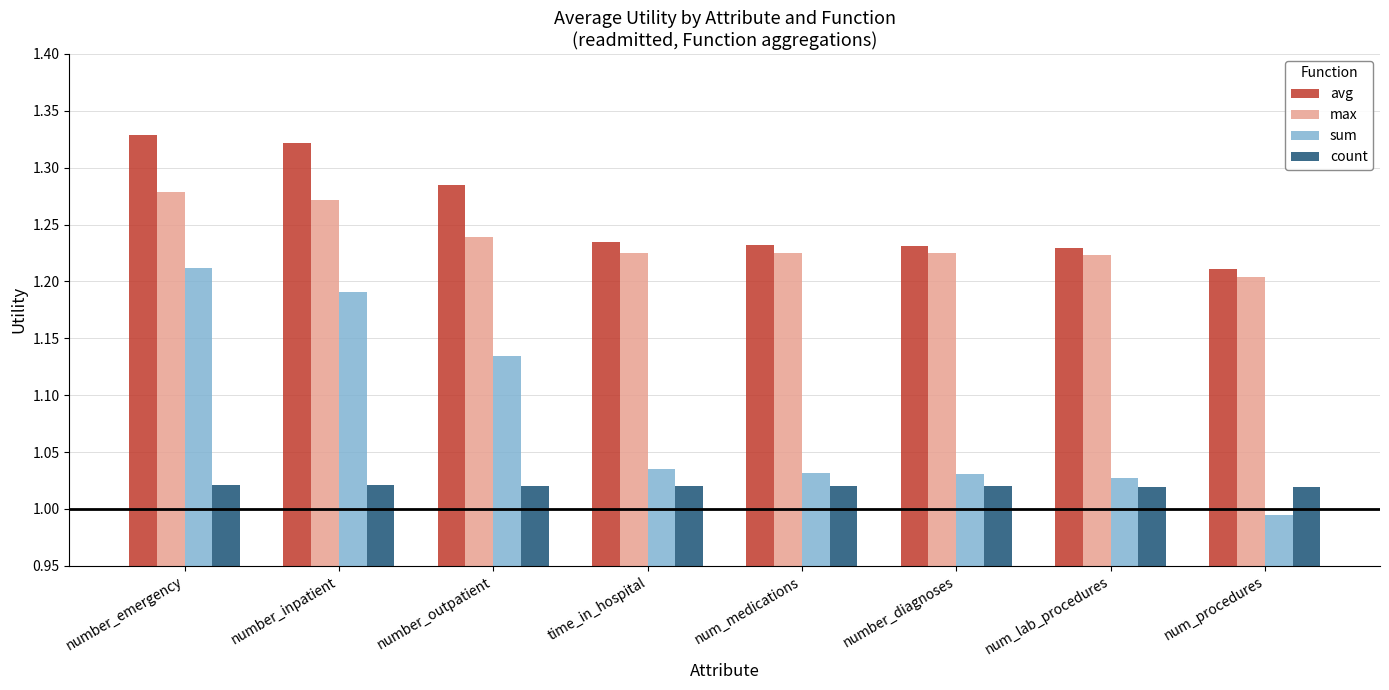

True or false: avg has a value of 1.2 at num_procedures.

True